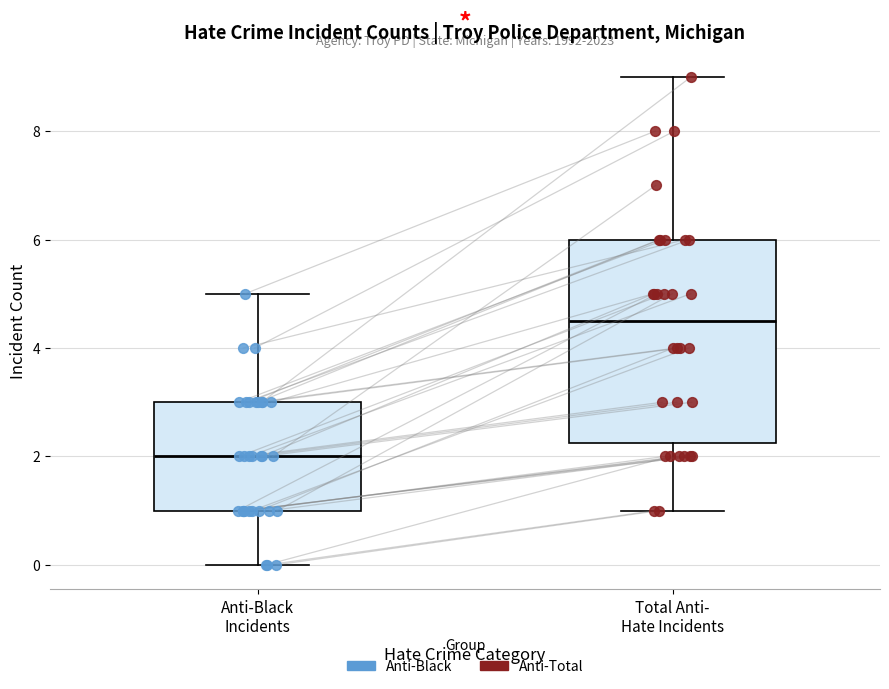

Which box is the tallest, from its lower edge to its upper edge?

Total Anti- Hate Incidents